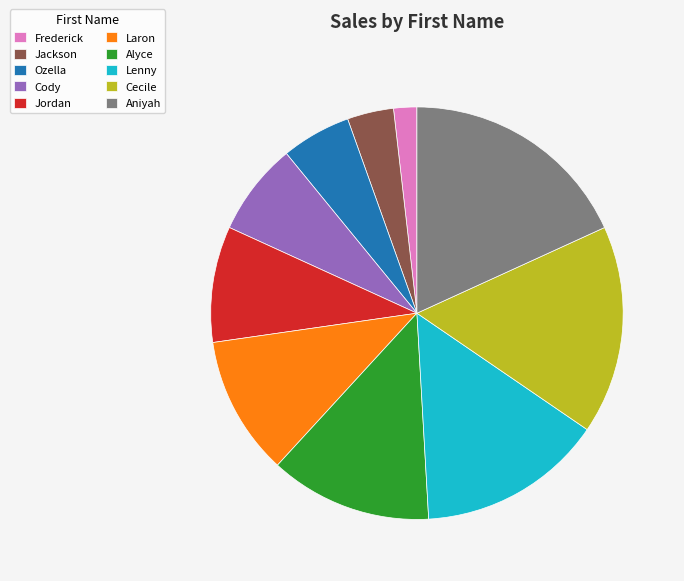

Which has a higher value, Jordan or Jackson?

Jordan